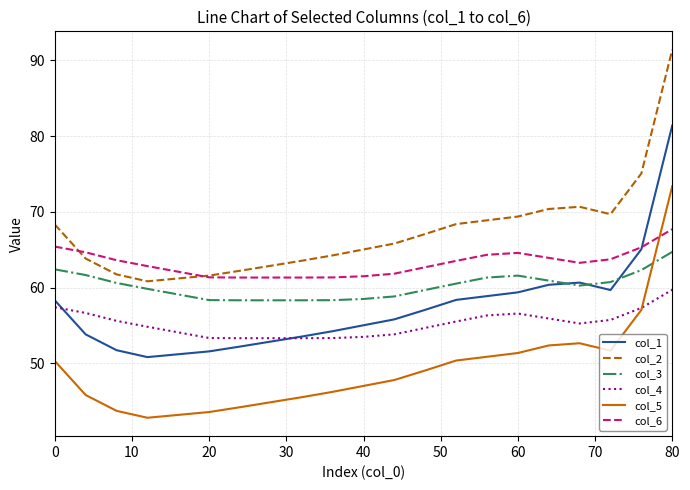

Rank the series by their maximum value, from highest to lowest.

col_2, col_1, col_5, col_6, col_3, col_4